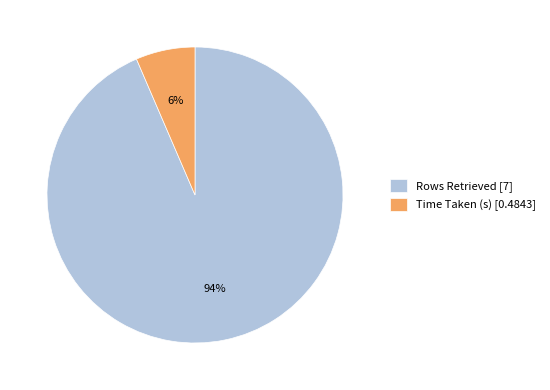

What is the smallest slice in the pie chart?

Time Taken (s)